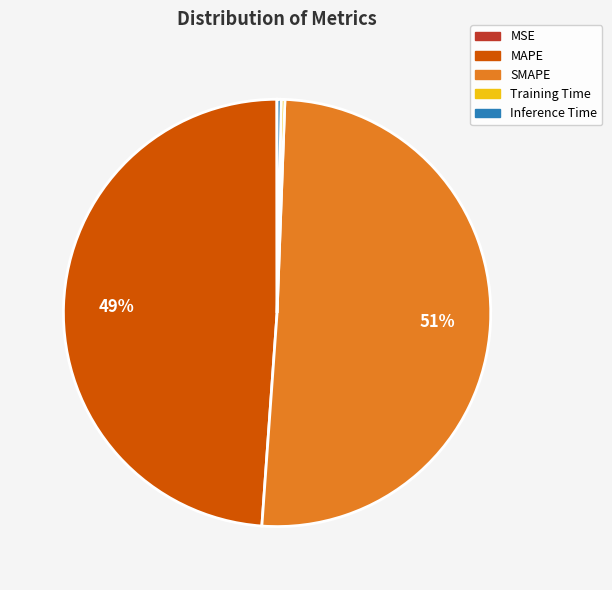

Does any single category account for the majority?

Yes